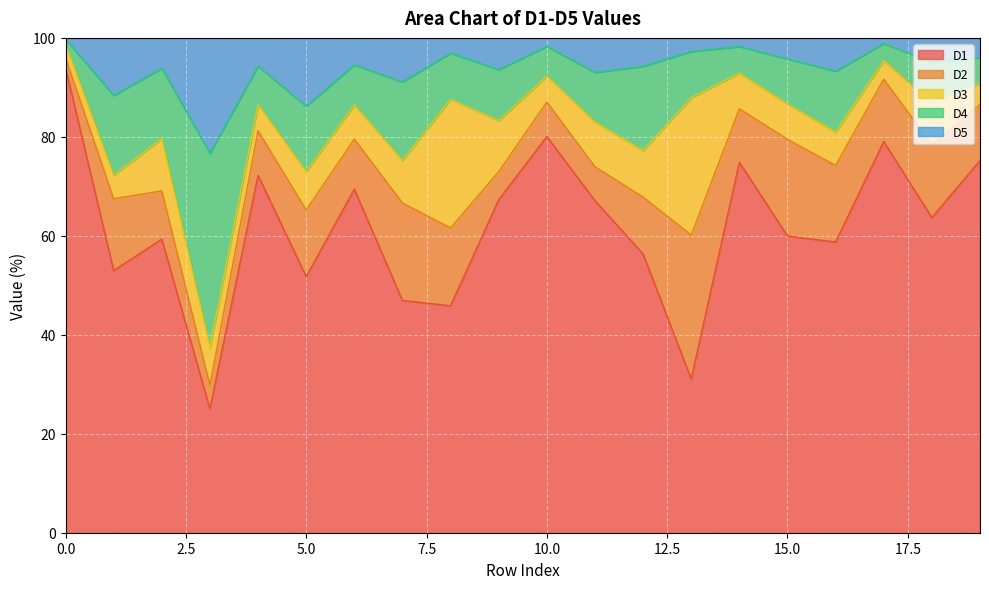

What is the lowest value of the D1 series?

25.0